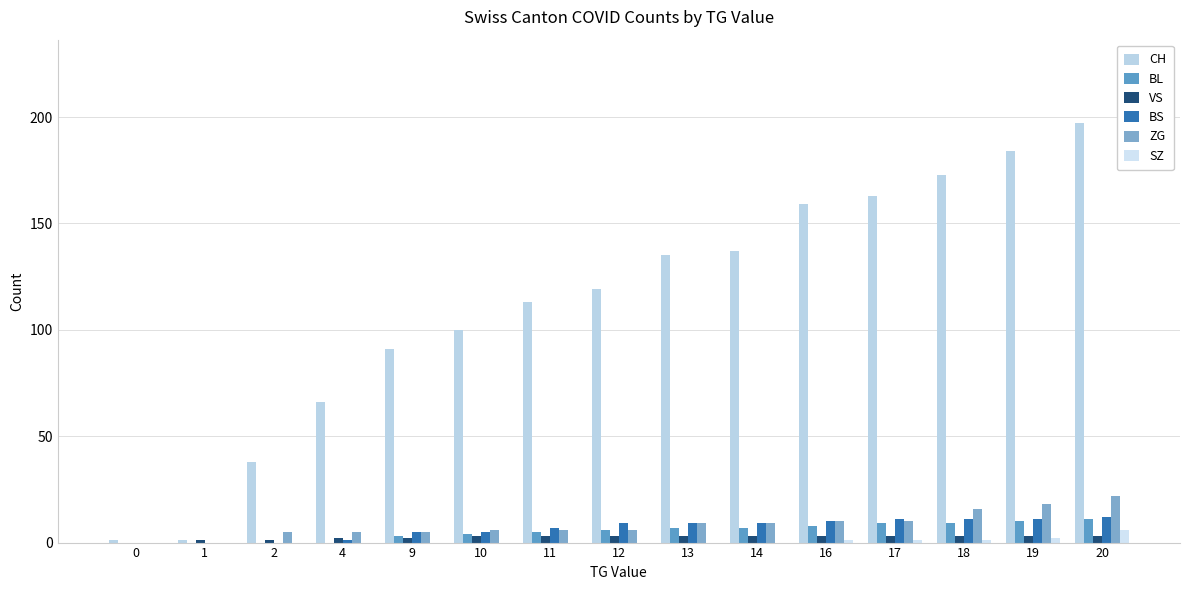

True or false: SZ has a value of 0 at 10.

True